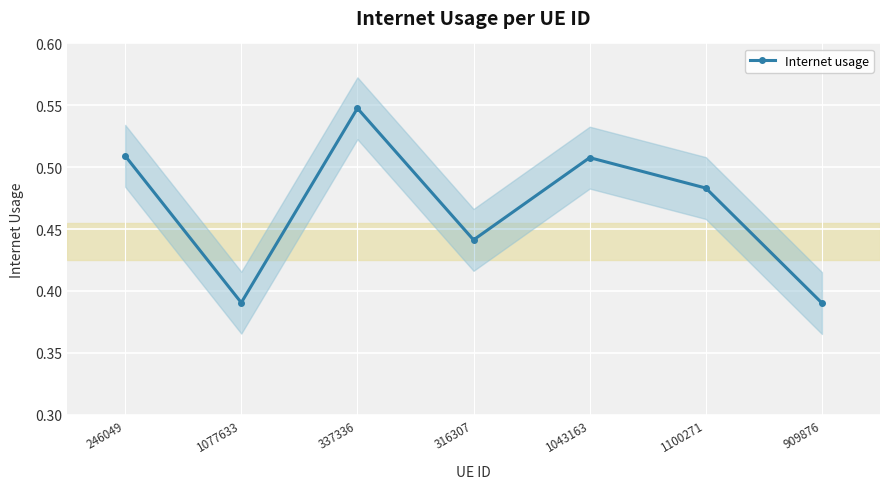

What is the average value?

0.5